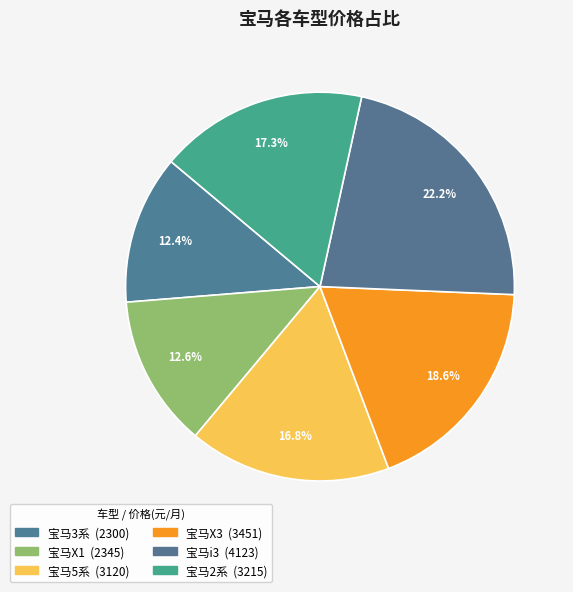

What is the total percentage of 宝马i3 and 宝马2系?

39.5%